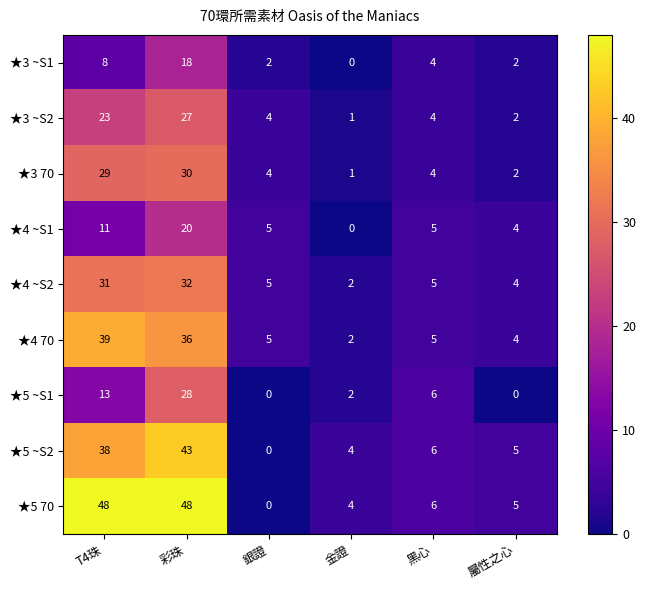

List the series in order of their peak value, lowest first.

★3 ~S1, ★4 ~S1, ★3 ~S2, ★5 ~S1, ★3 70, ★4 ~S2, ★4 70, ★5 ~S2, ★5 70